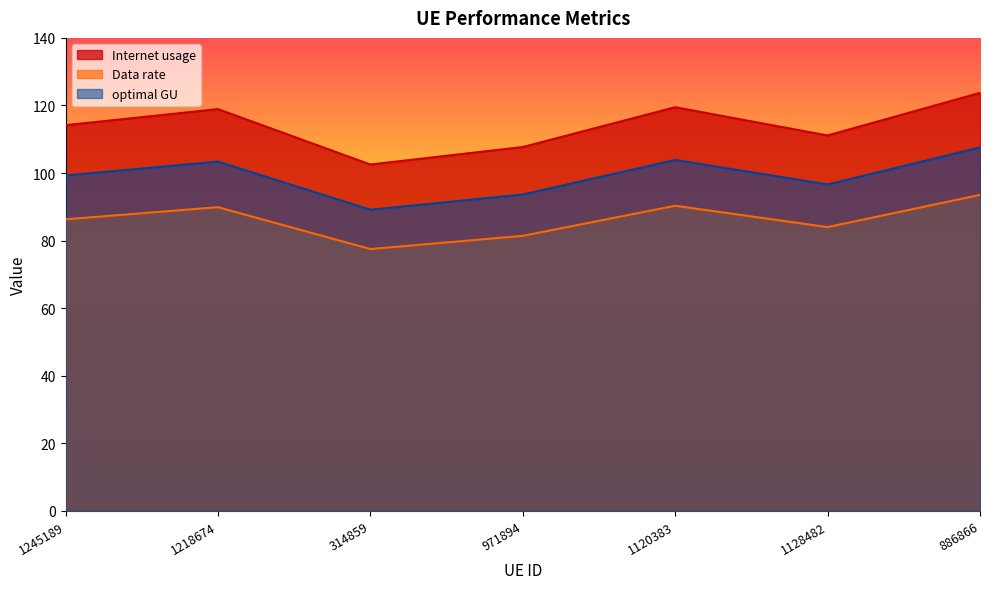

At which category is the sum across all series the highest?

886866